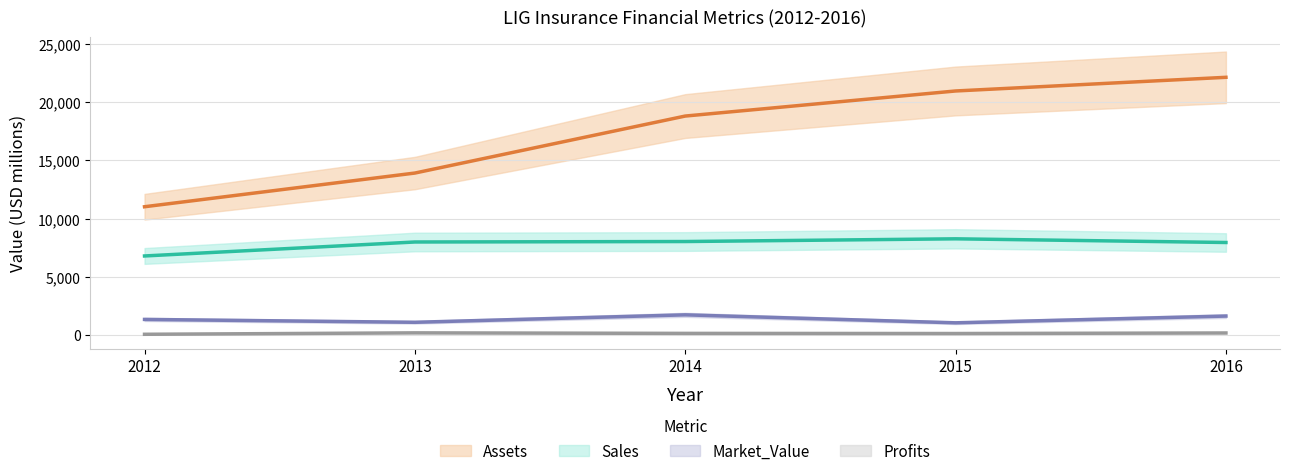

Which series has the largest range (max minus min)?

Assets